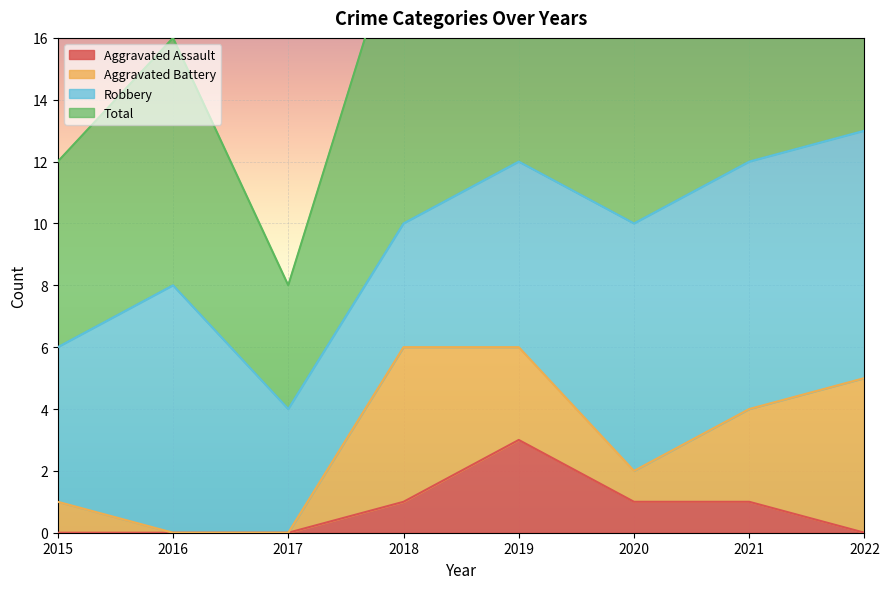

True or false: Aggravated Assault and Total cross at least once.

False